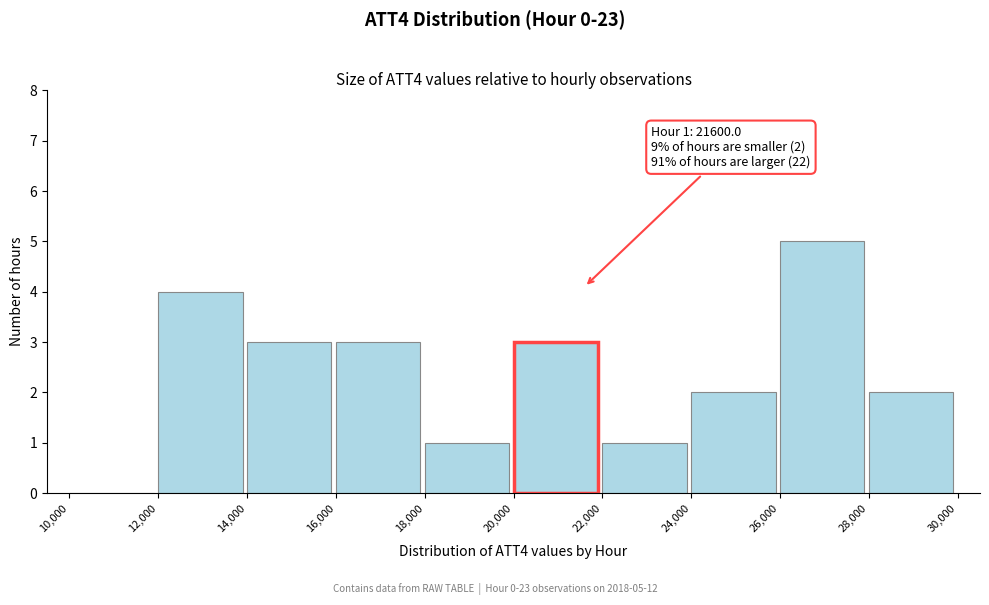

Over which range of the x-axis is the bar tallest?

26,000 to 28,000